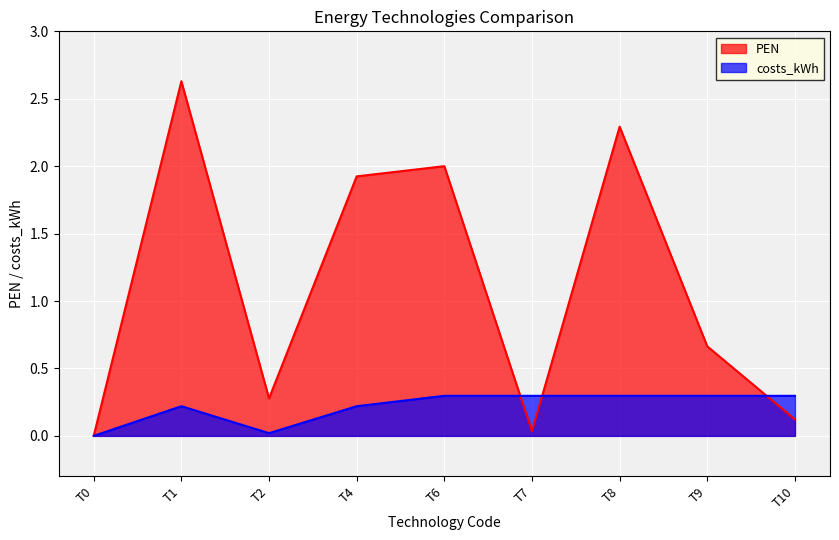

Rank the series by their average value, from lowest to highest.

costs_kWh, PEN